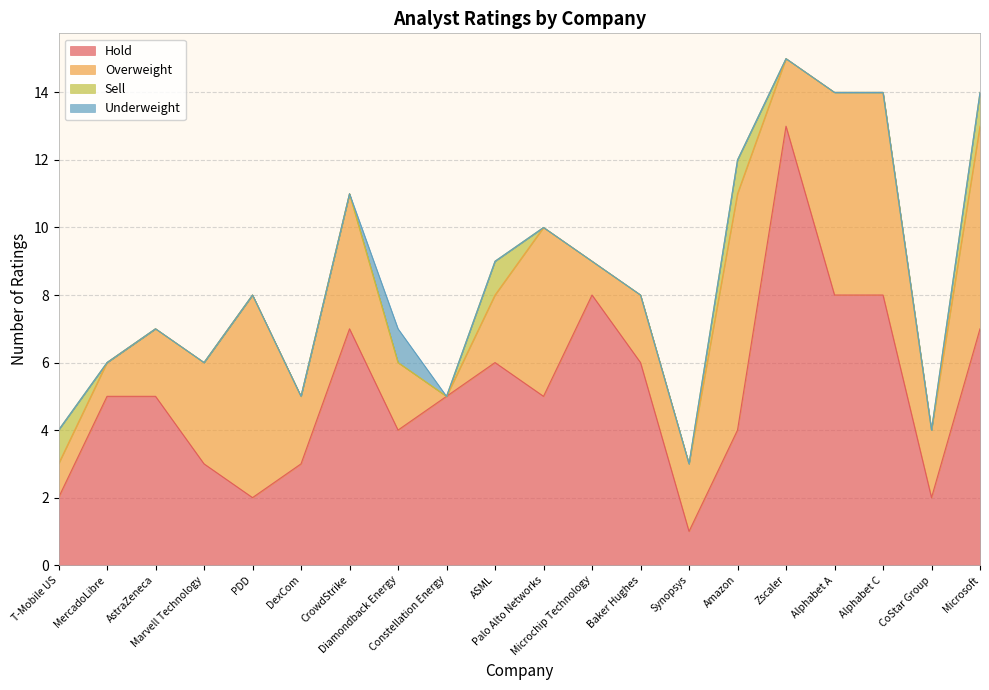

Reading right to left, what are all the values shown in this chart?

Hold: Microsoft=7	CoStar Group=2	Alphabet C=8	Alphabet A=8	Zscaler=13	Amazon=4	Synopsys=1	Baker Hughes=6	Microchip Technology=8	Palo Alto Networks=5	ASML=6	Constellation Energy=5	Diamondback Energy=4	CrowdStrike=7	DexCom=3	PDD=2	Marvell Technology=3	AstraZeneca=5	MercadoLibre=5	T-Mobile US=2
Overweight: Microsoft=6	CoStar Group=2	Alphabet C=6	Alphabet A=6	Zscaler=2	Amazon=7	Synopsys=2	Baker Hughes=2	Microchip Technology=1	Palo Alto Networks=5	ASML=2	Constellation Energy=0	Diamondback Energy=2	CrowdStrike=4	DexCom=2	PDD=6	Marvell Technology=3	AstraZeneca=2	MercadoLibre=1	T-Mobile US=1
Sell: Microsoft=1	CoStar Group=0	Alphabet C=0	Alphabet A=0	Zscaler=0	Amazon=1	Synopsys=0	Baker Hughes=0	Microchip Technology=0	Palo Alto Networks=0	ASML=1	Constellation Energy=0	Diamondback Energy=0	CrowdStrike=0	DexCom=0	PDD=0	Marvell Technology=0	AstraZeneca=0	MercadoLibre=0	T-Mobile US=1
Underweight: Microsoft=0	CoStar Group=0	Alphabet C=0	Alphabet A=0	Zscaler=0	Amazon=0	Synopsys=0	Baker Hughes=0	Microchip Technology=0	Palo Alto Networks=0	ASML=0	Constellation Energy=0	Diamondback Energy=1	CrowdStrike=0	DexCom=0	PDD=0	Marvell Technology=0	AstraZeneca=0	MercadoLibre=0	T-Mobile US=0